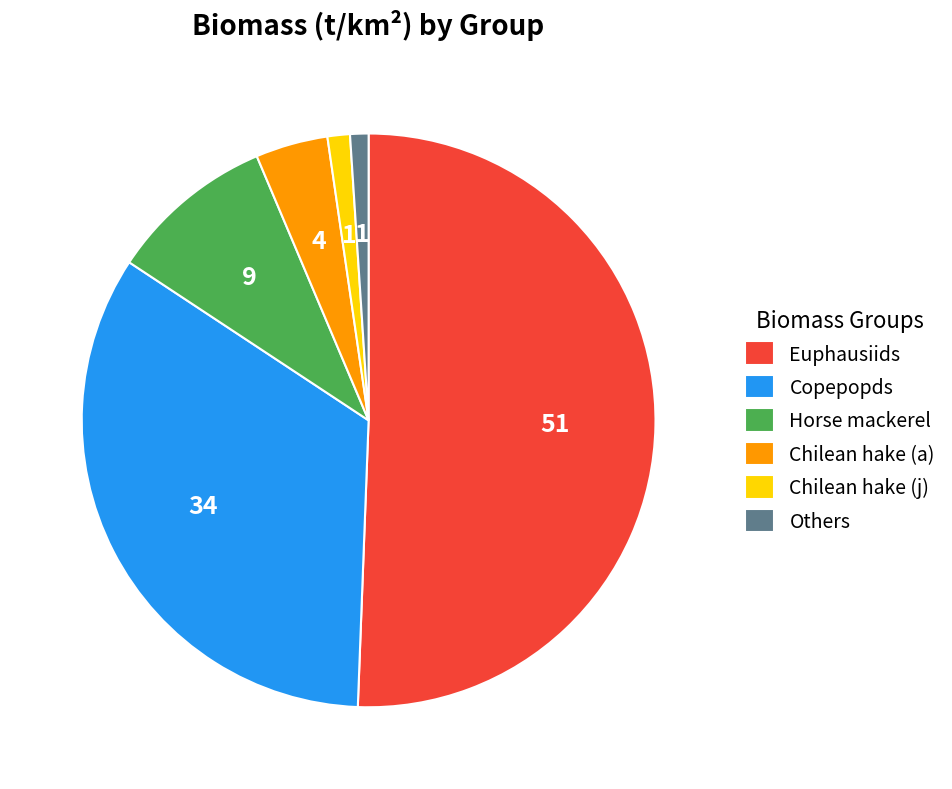

Which slice is the largest?

Euphausiids